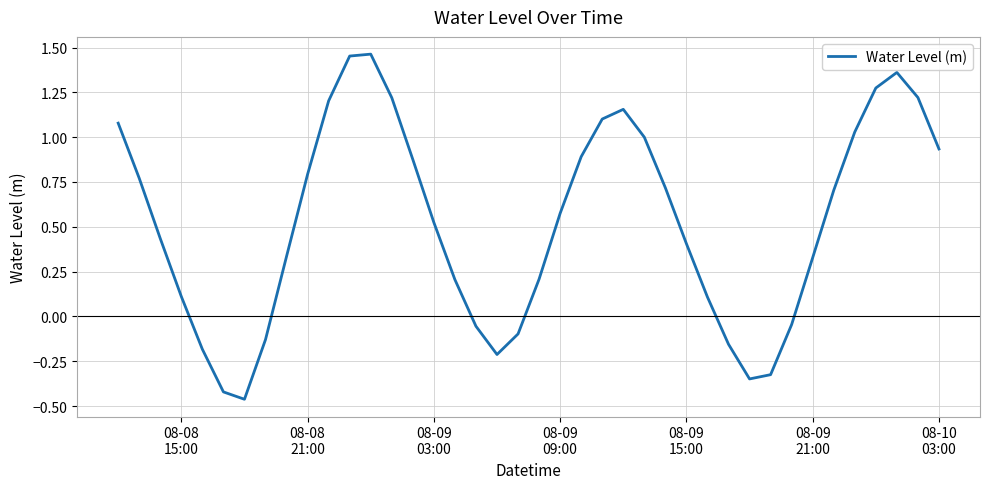

What is the difference between the maximum and minimum values?

1.9